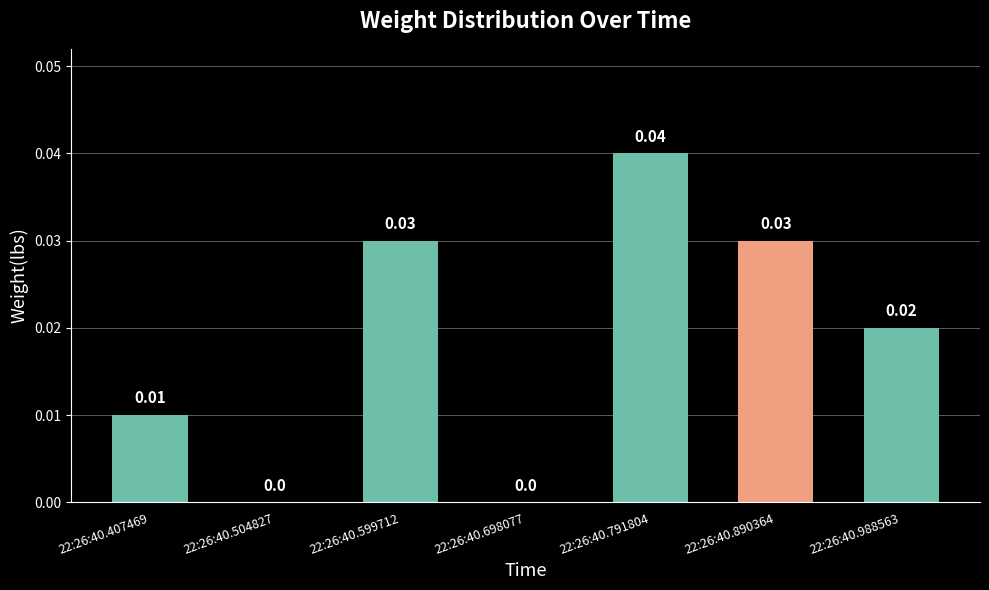

How many categories are shown in the chart?

7